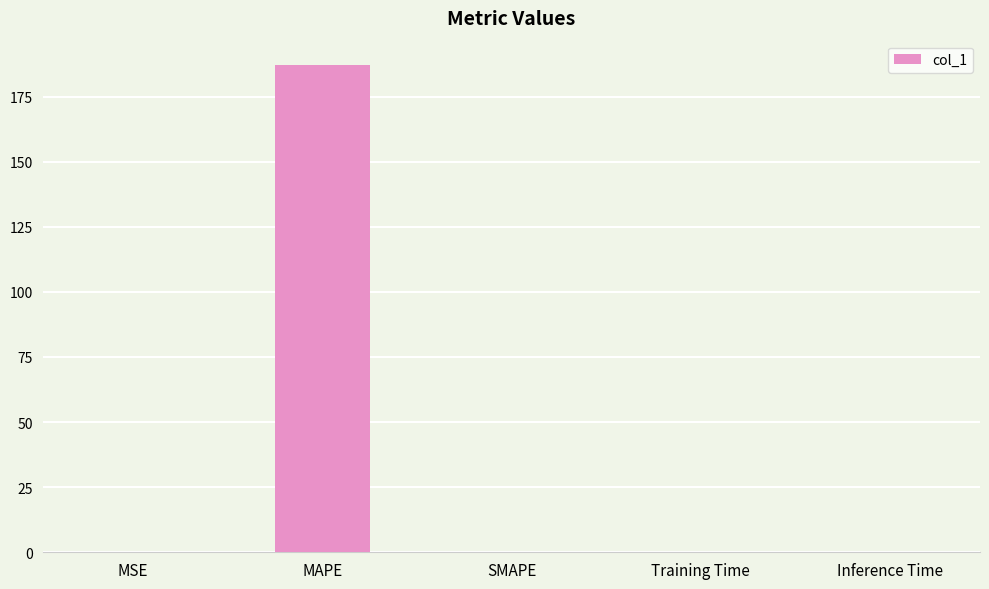

How many categories are shown in the chart?

5